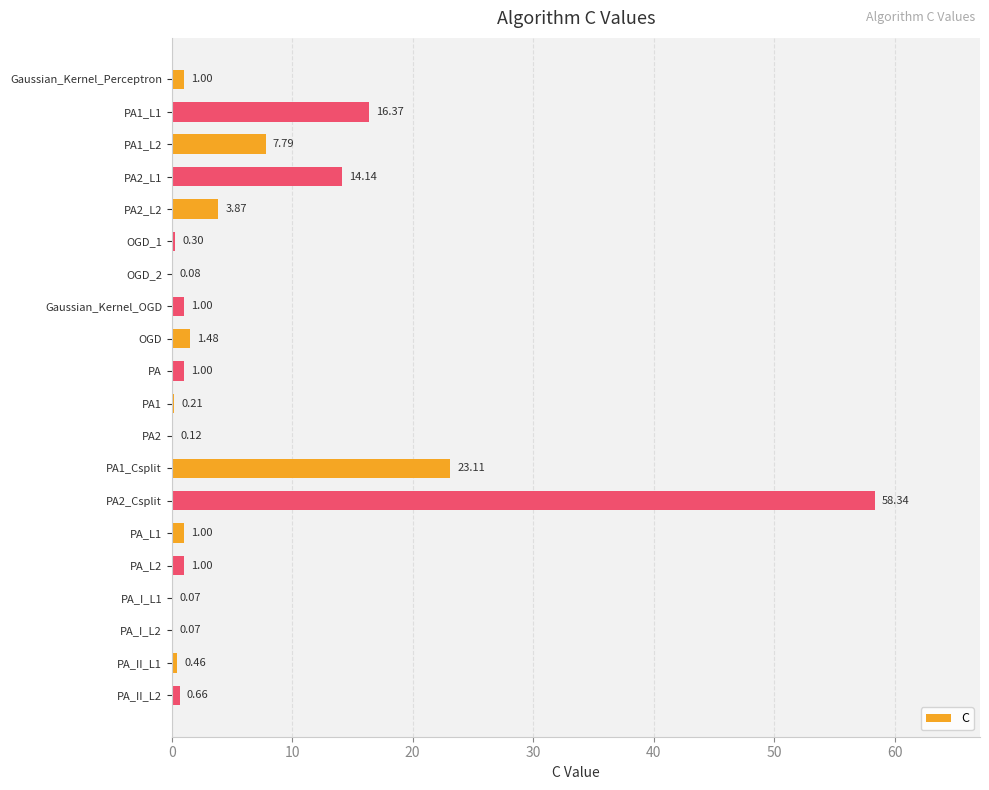

Which category has the highest value across all series?

PA2_Csplit